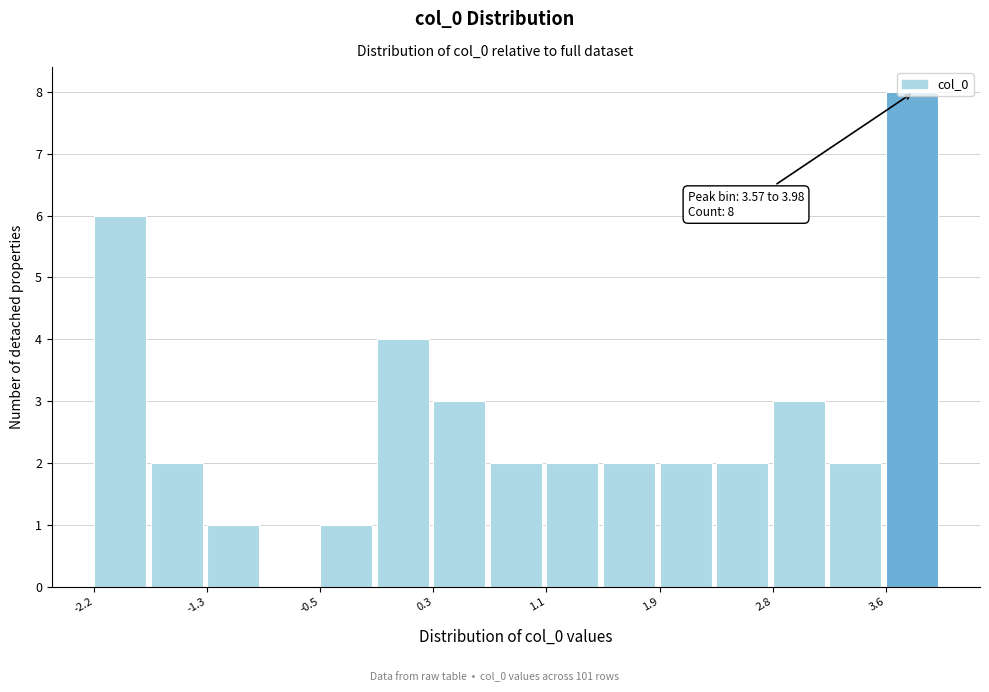

Over which range of the x-axis is the bar tallest?

3.6 to 4.0